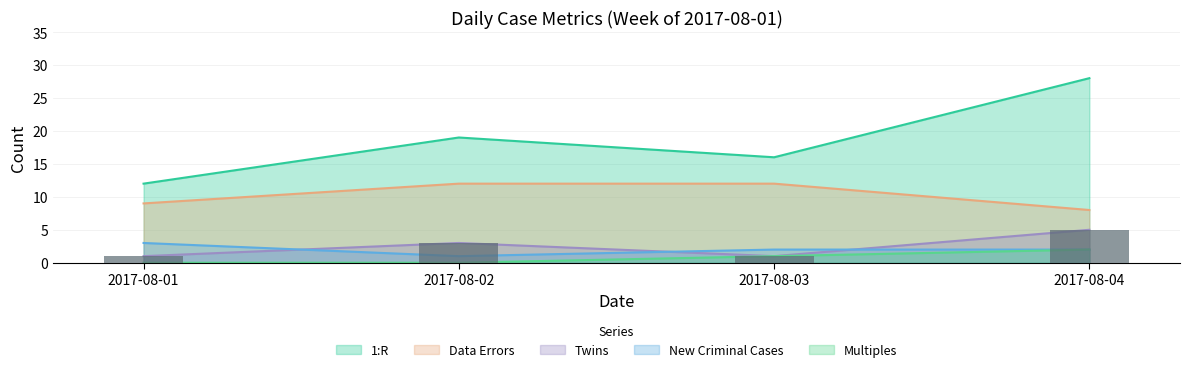

What is the value of the 1:R bar at the 2nd from the left?

19